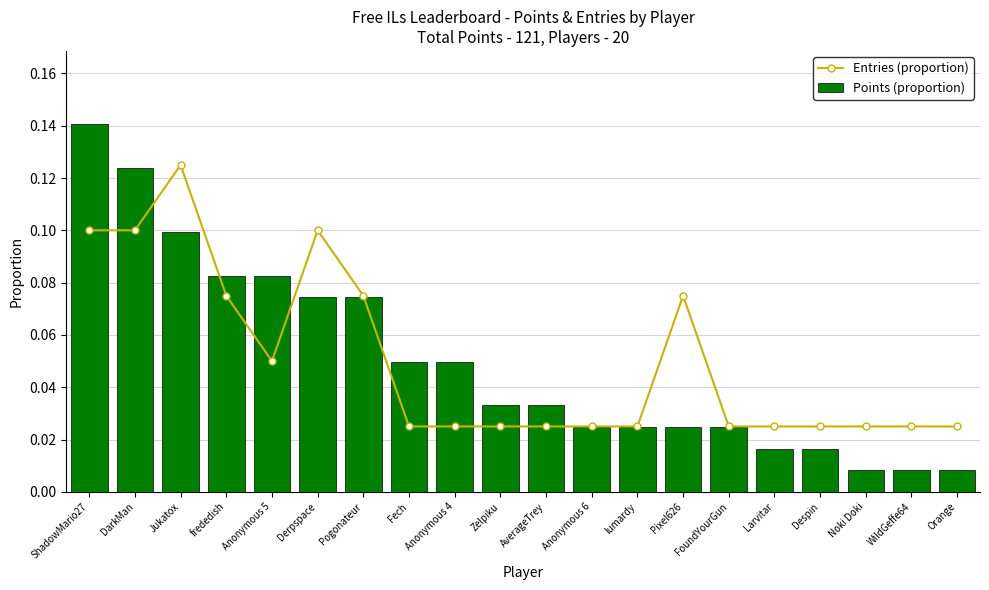

Reading left to right, extract all data points from this chart.

Entries (proportion): ShadowMario27=0.1	DarkMan=0.1	Jukatox=0.1	frededish=0.1	Anonymous 5=0.1	Derpspace=0.1	Pogonateur=0.1	Fech=0.0	Anonymous 4=0.0	Zelpiku=0.0	AverageTrey=0.0	Anonymous 6=0.0	lumardy=0.0	Pixel626=0.1	FoundYourGun=0.0	Larvitar=0.0	Despin=0.0	Noki Doki=0.0	WildGeffe64=0.0	Orange=0.0
Points (proportion): ShadowMario27=0.1	DarkMan=0.1	Jukatox=0.1	frededish=0.1	Anonymous 5=0.1	Derpspace=0.1	Pogonateur=0.1	Fech=0.0	Anonymous 4=0.0	Zelpiku=0.0	AverageTrey=0.0	Anonymous 6=0.0	lumardy=0.0	Pixel626=0.0	FoundYourGun=0.0	Larvitar=0.0	Despin=0.0	Noki Doki=0.0	WildGeffe64=0.0	Orange=0.0